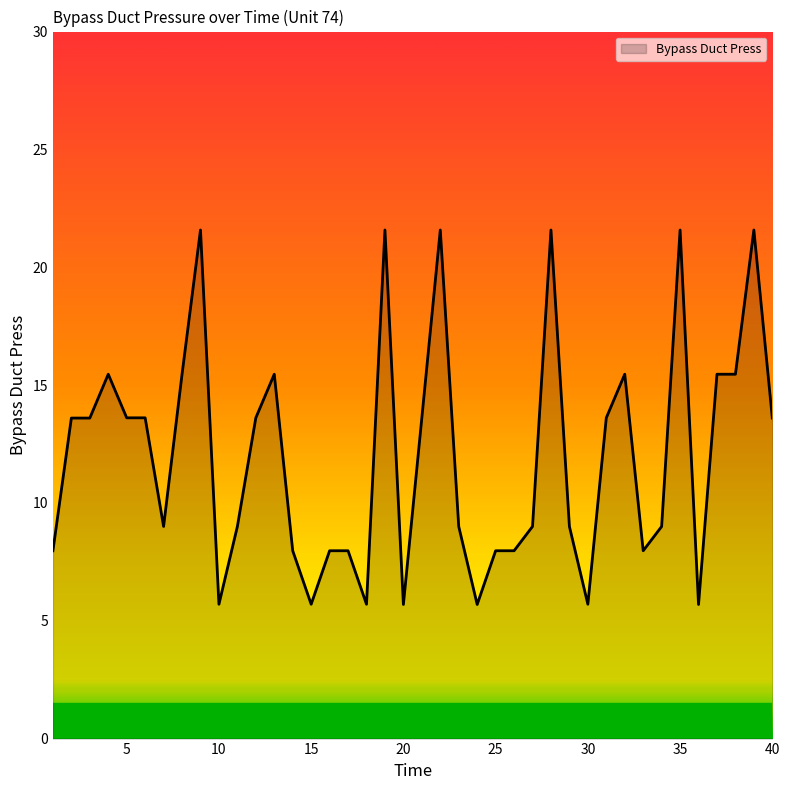

What is the sum of all values?

480.8